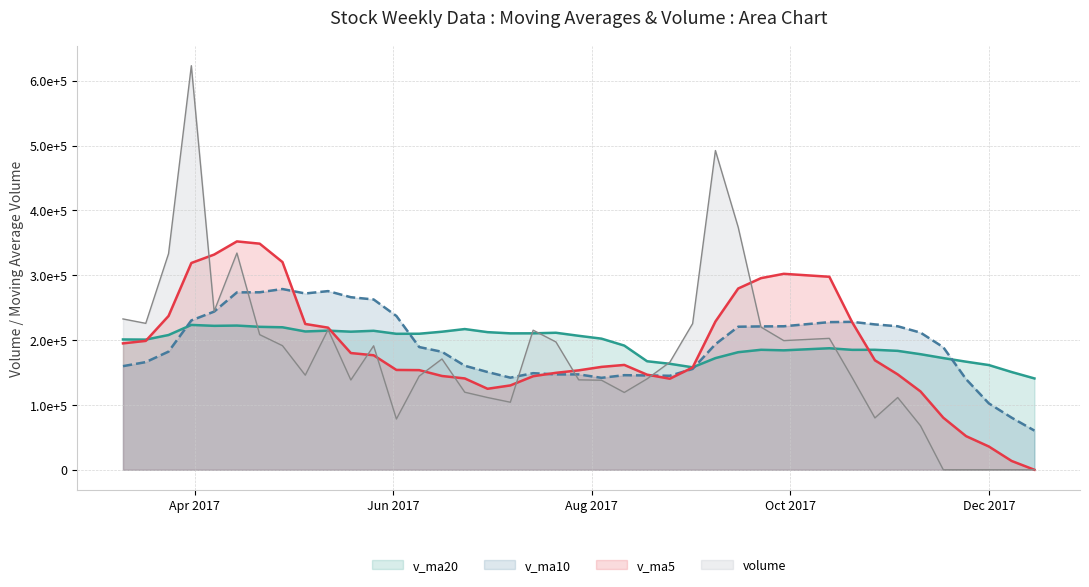

What is the difference between the maximum and minimum values in the v_ma20 series?

82516.1